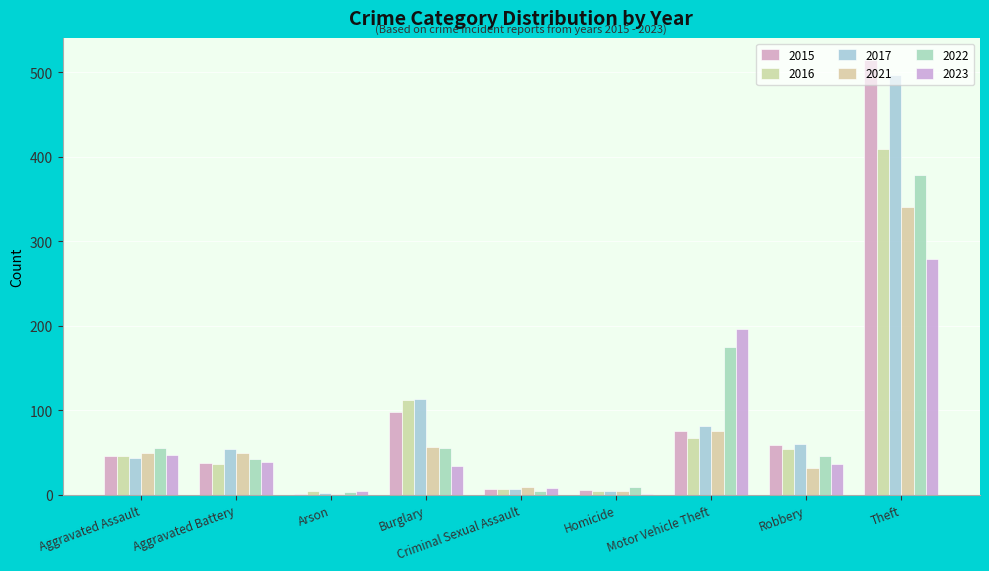

Which category has the highest value in the 2015 series?

Theft